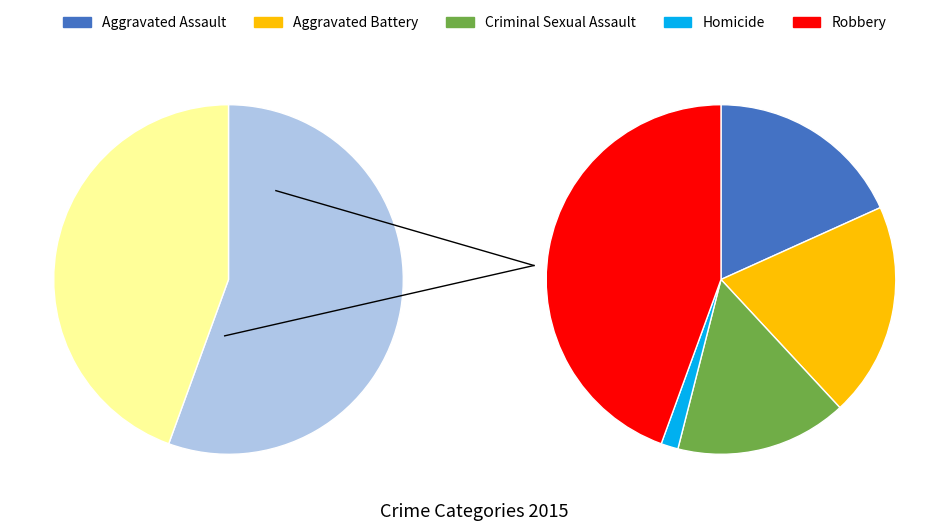

Which category has the biggest portion of the pie?

Robbery